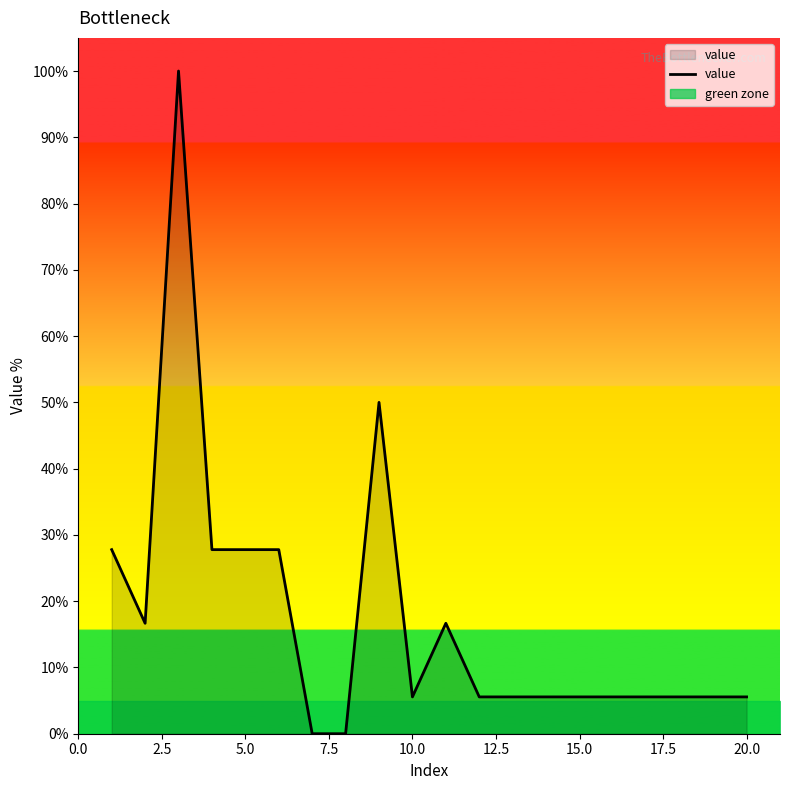

What is the maximum value for value?

100.0